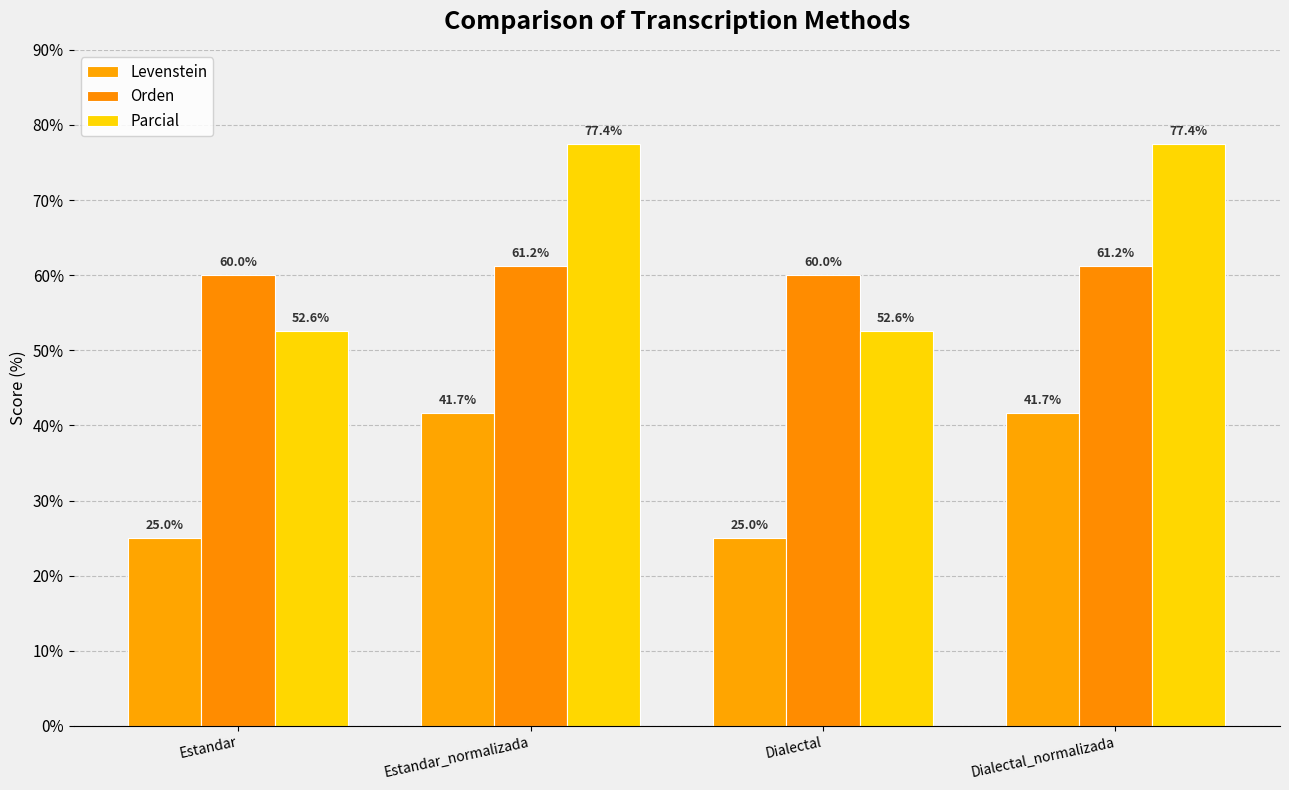

What is the label of the 2nd bar from the left?

Estandar_normalizada